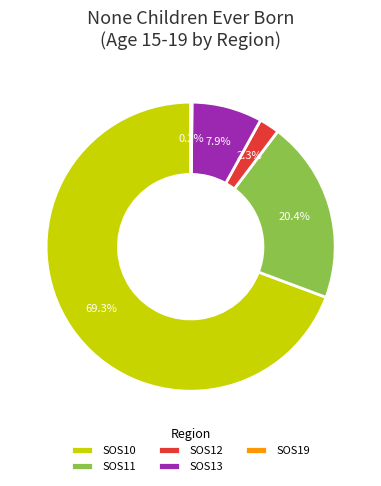

To the nearest percent, what is the difference between the largest and smallest slice percentages?

69%